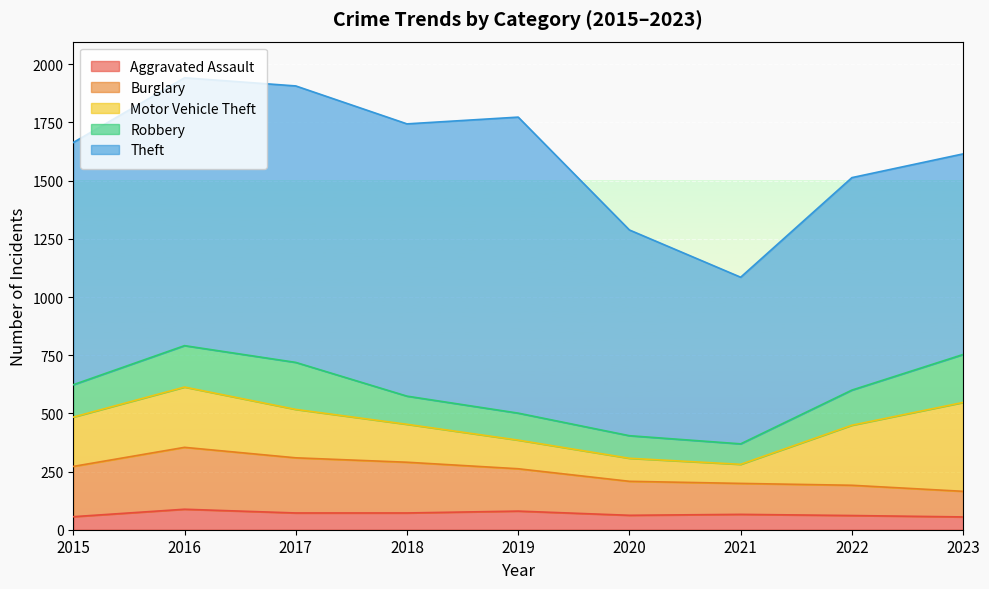

True or false: Aggravated Assault has more than 0 points higher than both neighbors.

True